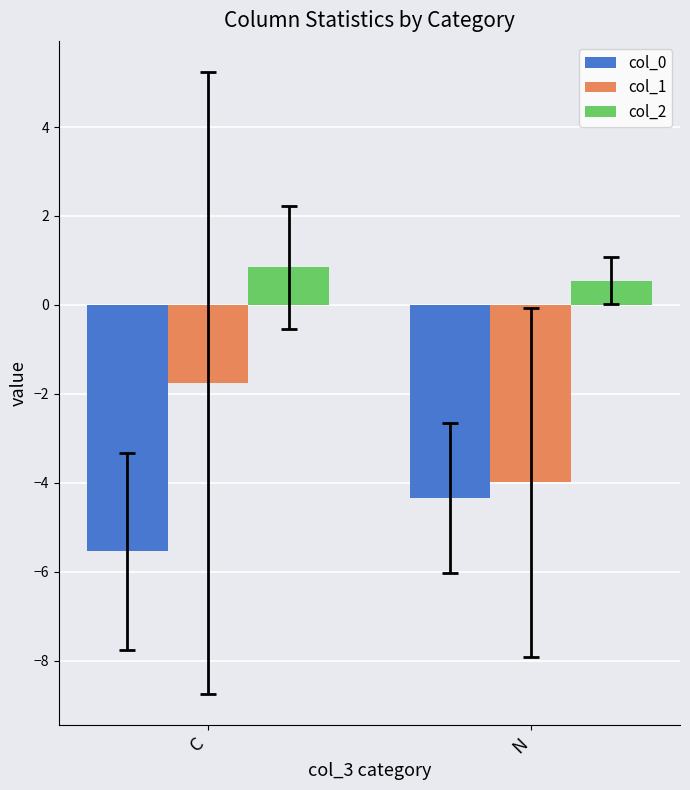

How many bars are there in total?

6